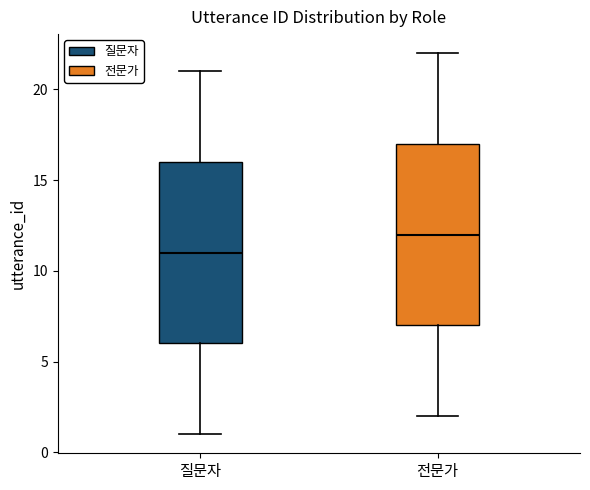

Which box's median line is the highest?

전문가